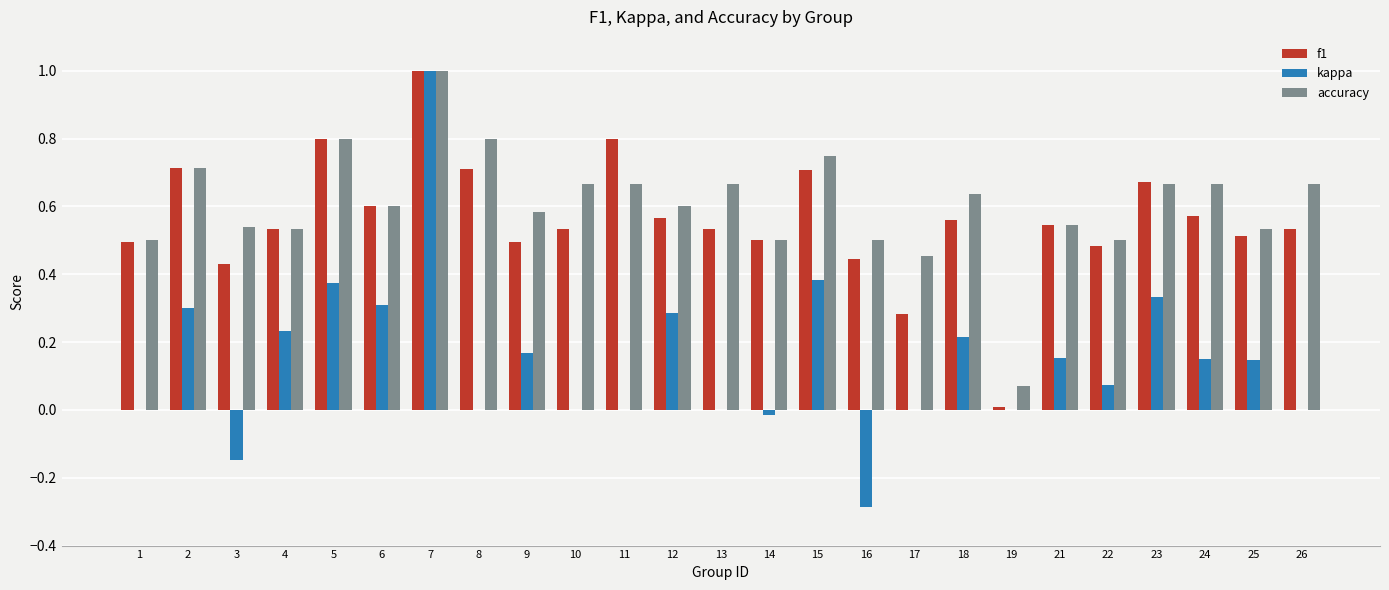

The value of accuracy at 18 is 1.0. True or false?

False